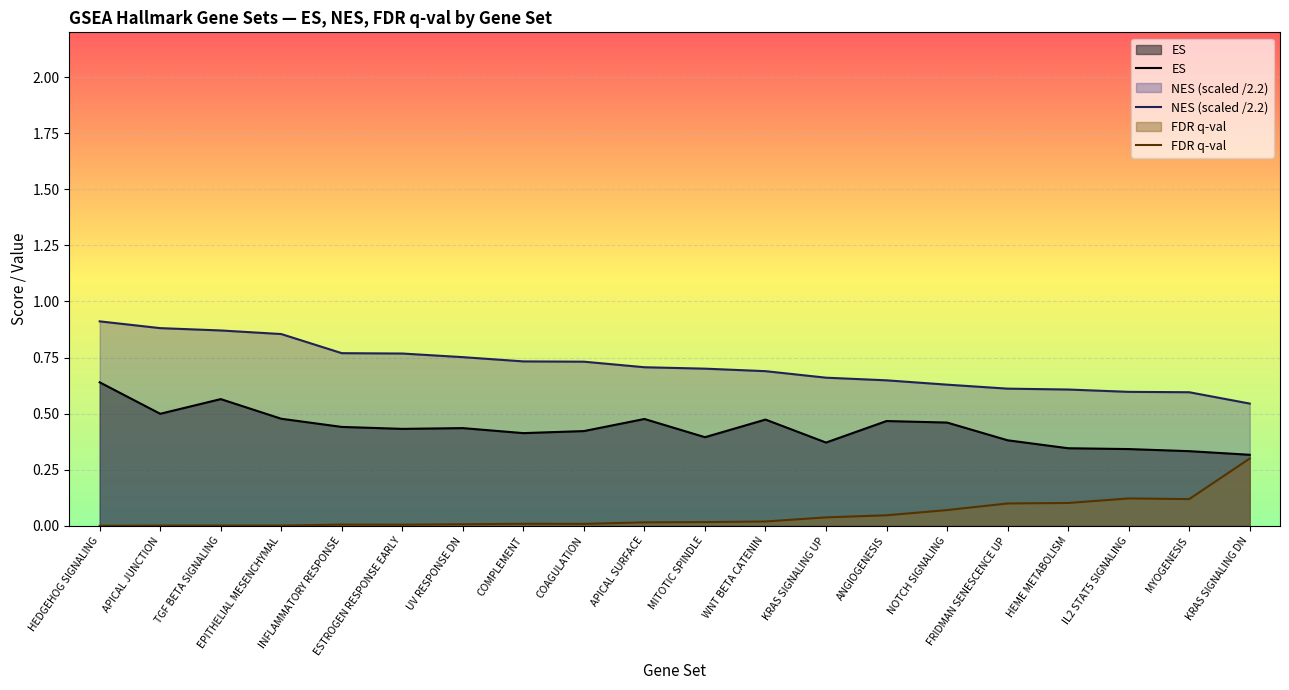

List the series in order of their peak value, highest first.

NES (scaled /2.2), ES, FDR q-val